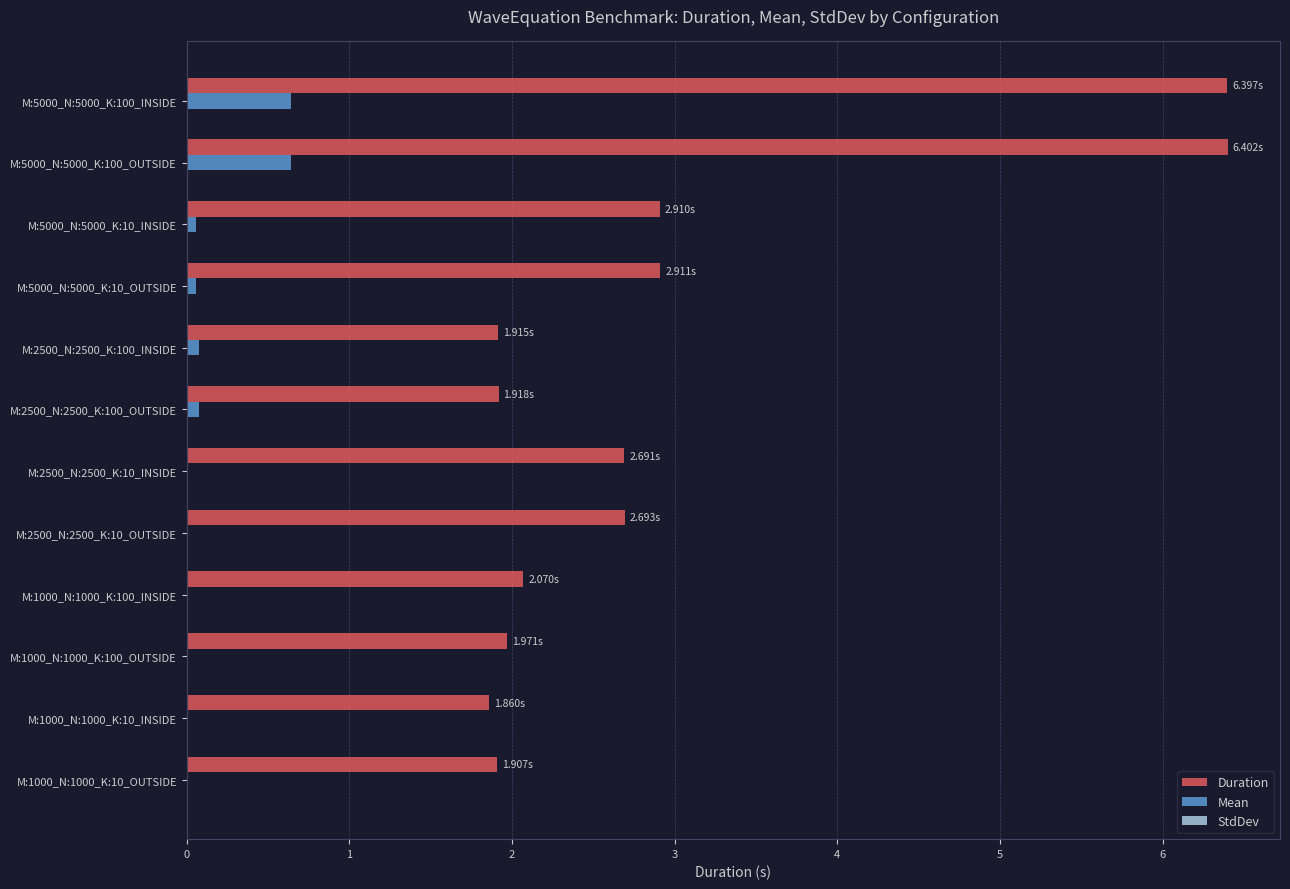

What is the maximum value shown in the chart?

6.4